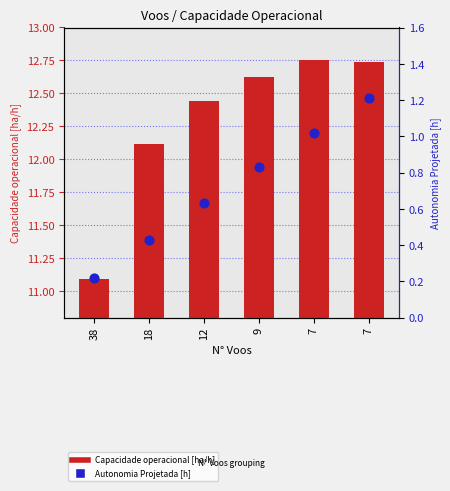

What are all the series names shown in the legend?

Capacidade operacional [ha/h], Autonomia Projetada [h]